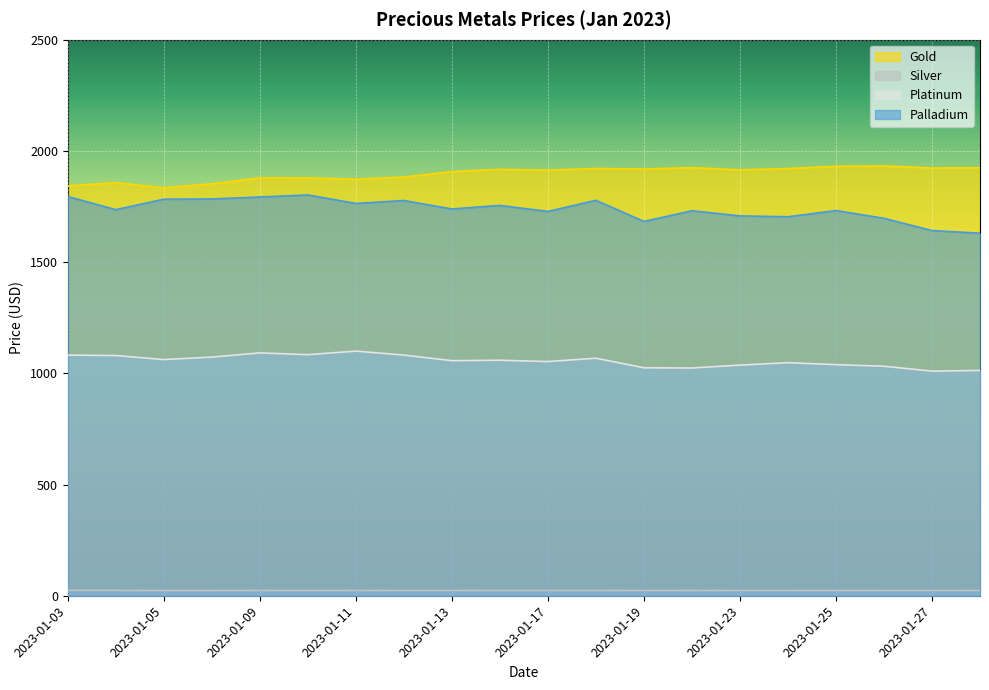

How many Silver values are between 23 and 24?

15